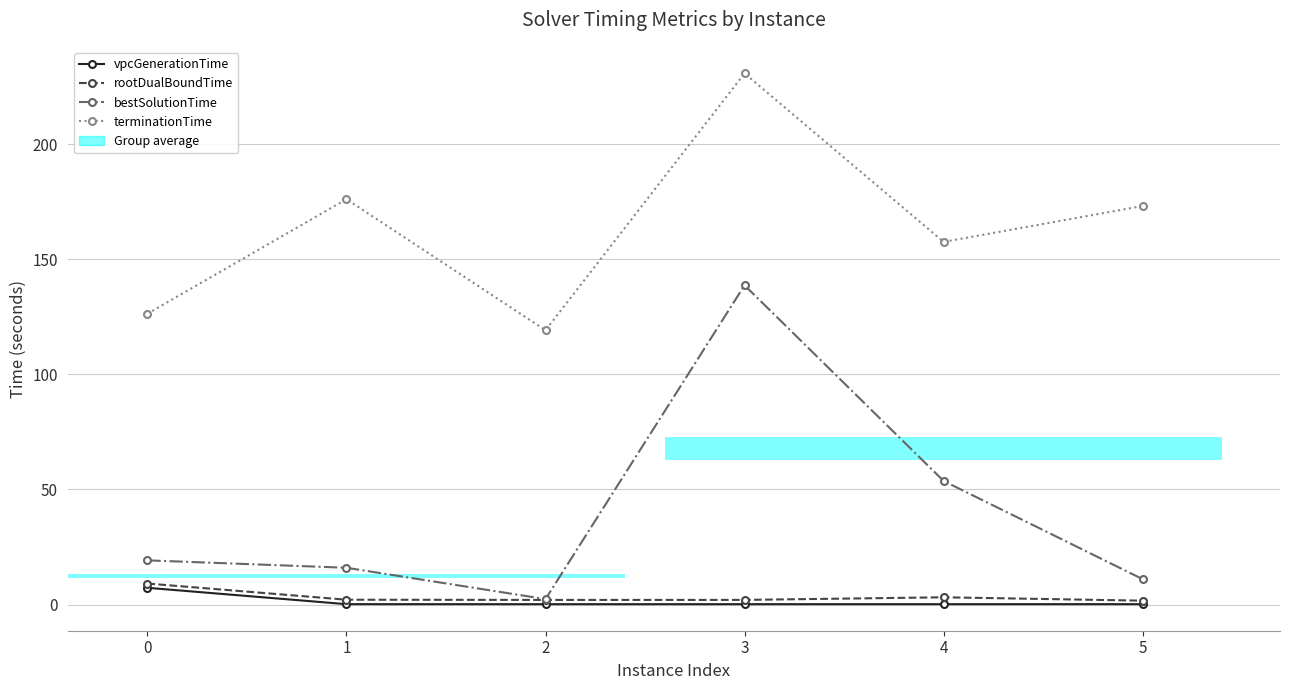

Which series has the largest total across all categories?

terminationTime